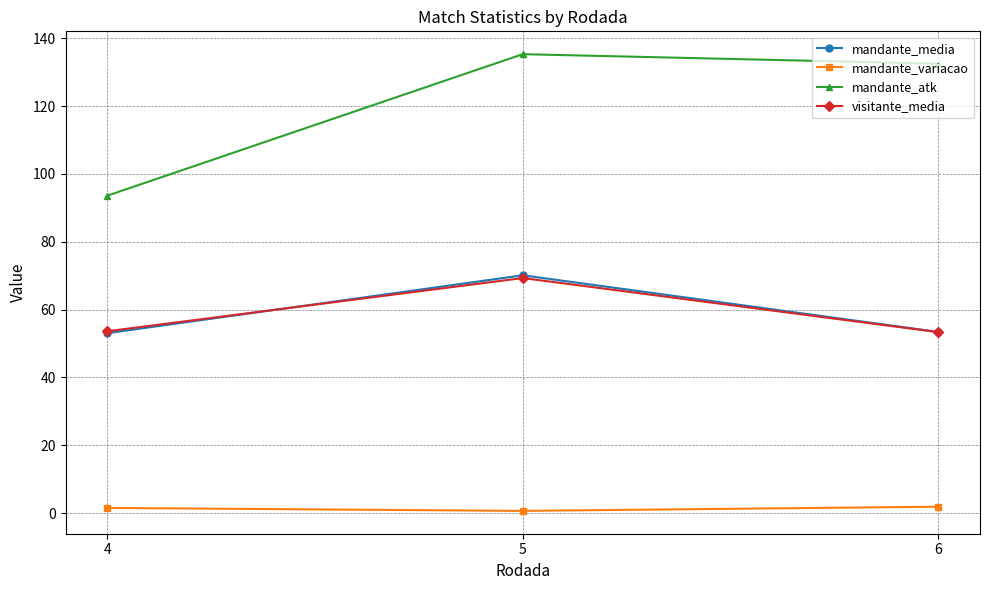

True or false: mandante_media has a value of 70.1 at 5.

True